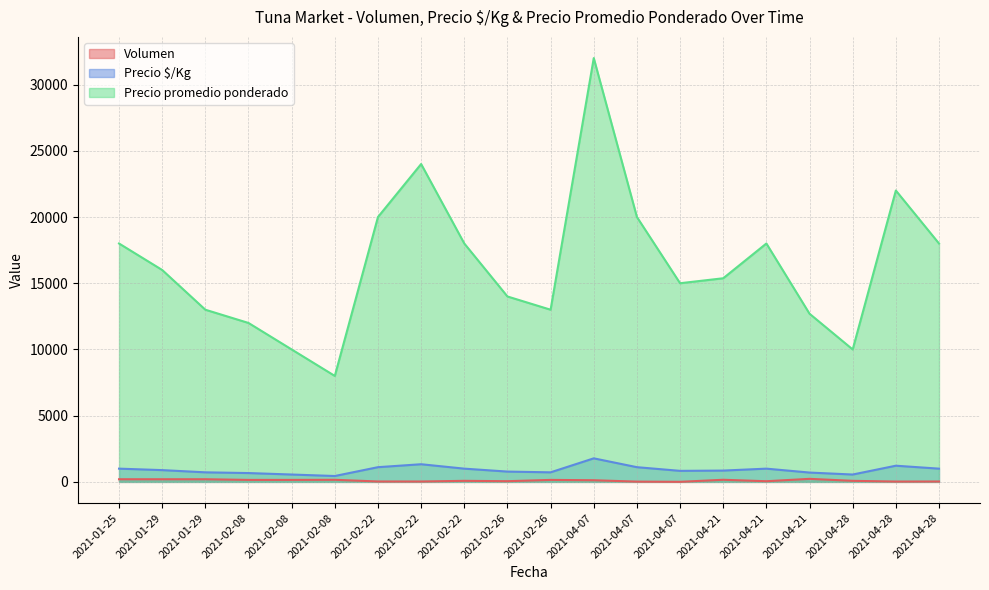

What is the difference between the maximum and second lowest values in the Precio promedio ponderado series?

22000